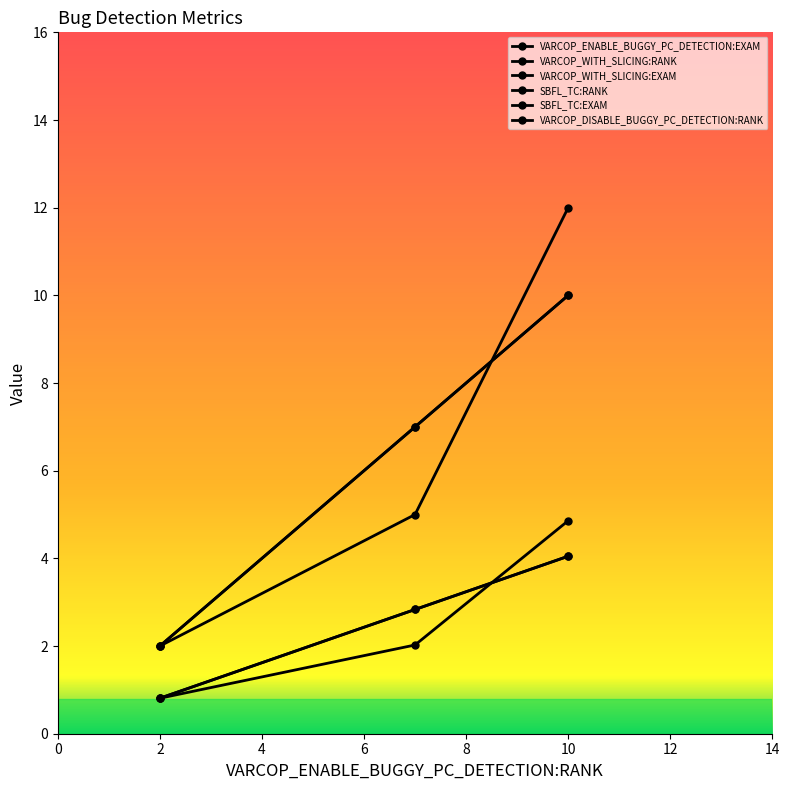

What is the average value of the VARCOP_WITH_SLICING:RANK series?

6.3